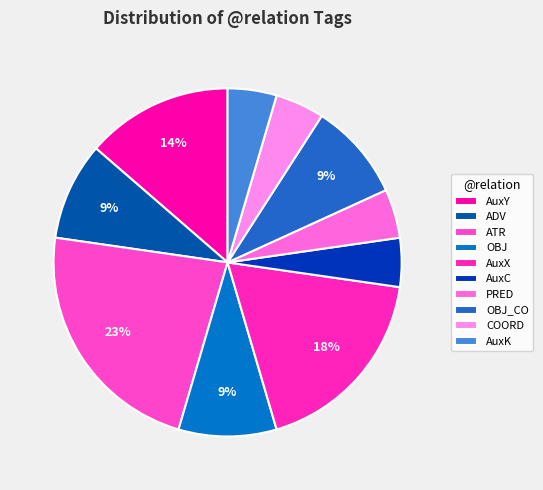

What is the largest slice in the pie chart?

ATR